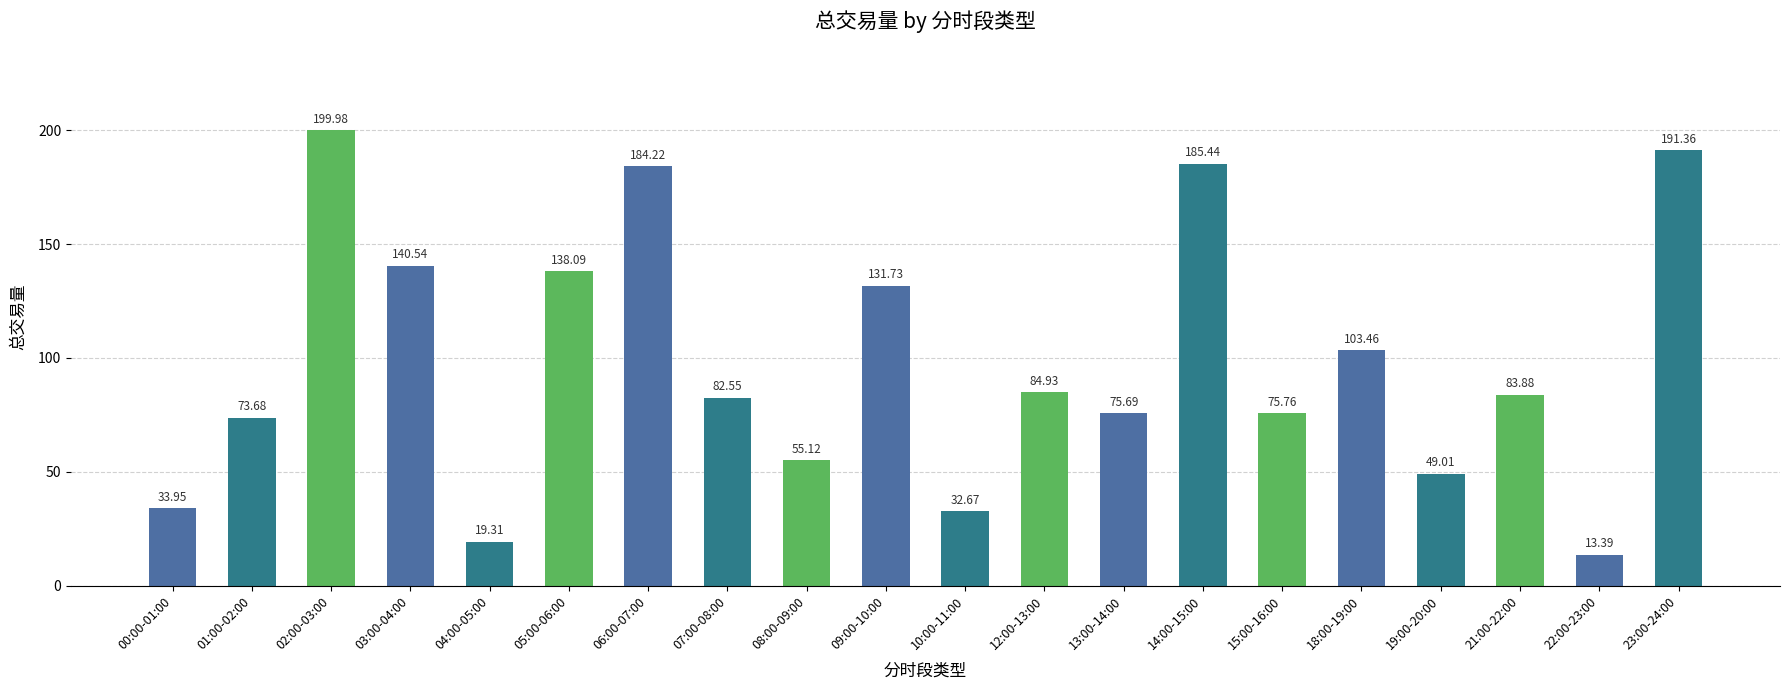

What is the label of the 16th bar from the right?

04:00-05:00